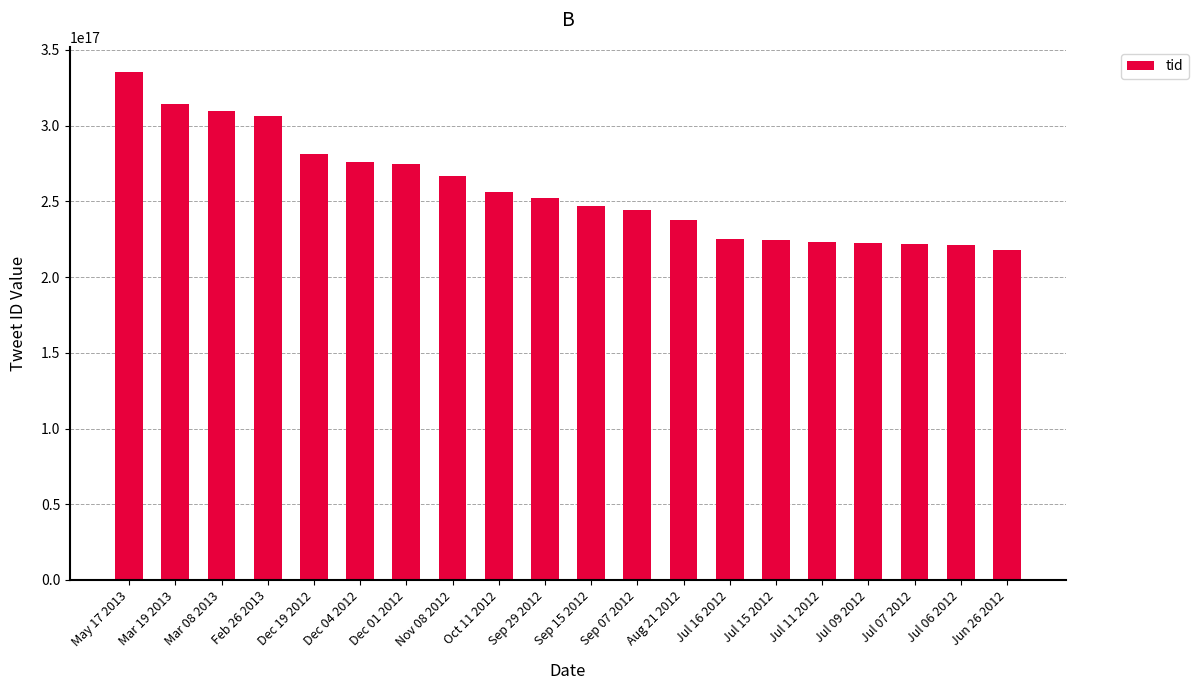

What is the label of the 4th bar from the right?

Jul 09 2012